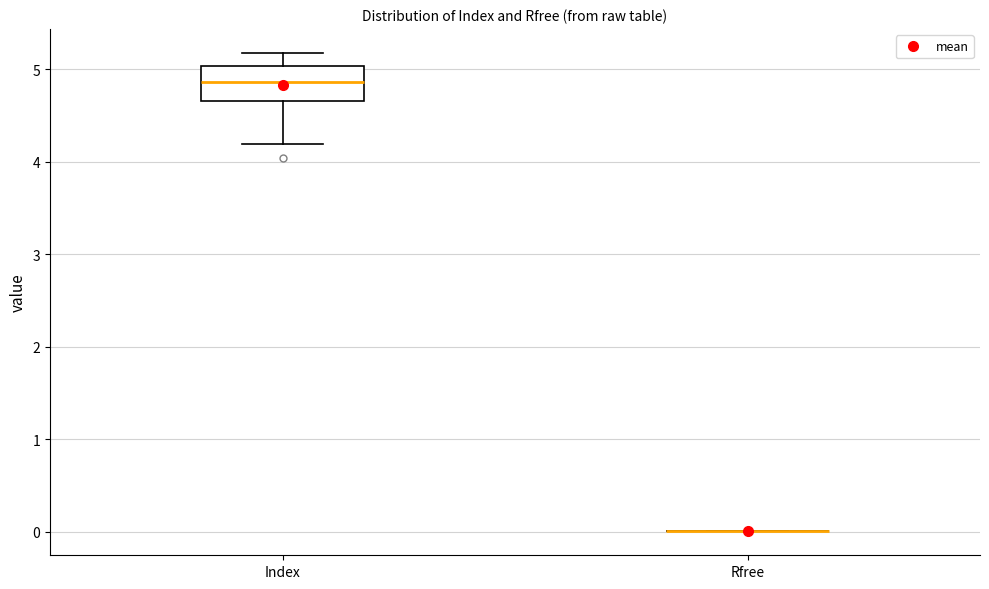

Reading left to right, transcribe this box plot: for each box, give where its median line is, the range the box spans, and where its two whiskers end, as read against the y-axis. The values are not printed on the chart, so give them approximately, as read against the axis.

Index: median 4.9, box 4.7 to 5.0, whiskers 4.2 to 5.2
Rfree: box collapsed to a line at 0.0, whiskers 0.0 to 0.0